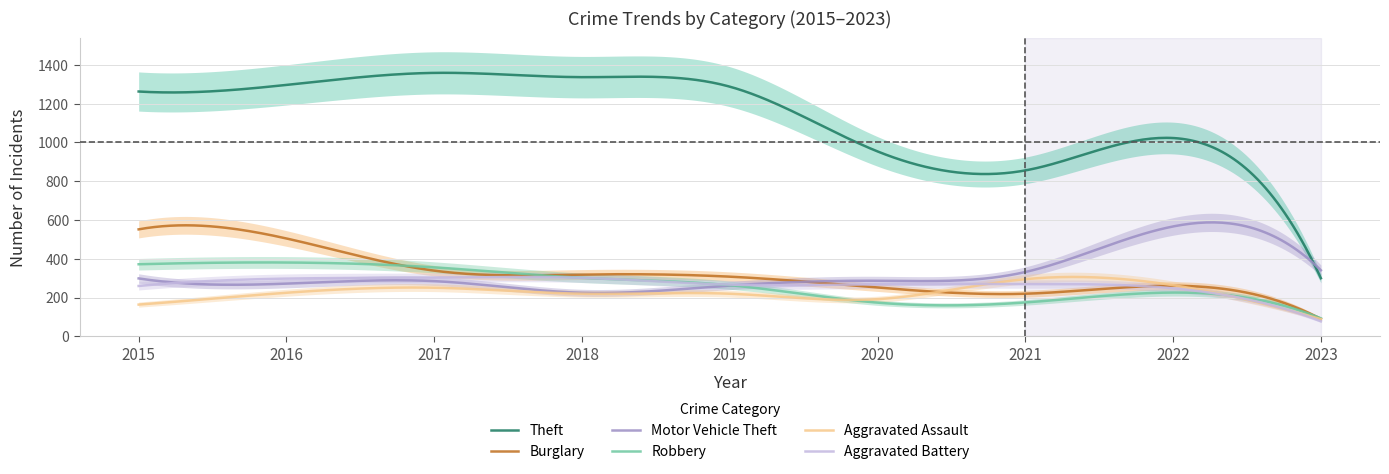

Reading right to left, list all the values displayed in this chart.

Theft: 2023=300	2022=1023	2021=856	2020=954	2019=1288	2018=1337	2017=1359	2016=1297	2015=1263
Burglary: 2023=90	2022=261	2021=220	2020=252	2019=308	2018=319	2017=339	2016=505	2015=552
Motor Vehicle Theft: 2023=341	2022=567	2021=332	2020=287	2019=262	2018=225	2017=285	2016=272	2015=299
Robbery: 2023=93	2022=226	2021=175	2020=174	2019=264	2018=302	2017=356	2016=381	2015=372
Aggravated Assault: 2023=89	2022=264	2021=295	2020=192	2019=220	2018=220	2017=251	2016=225	2015=164
Aggravated Battery: 2023=78	2022=248	2021=270	2020=269	2019=267	2018=302	2017=303	2016=298	2015=260